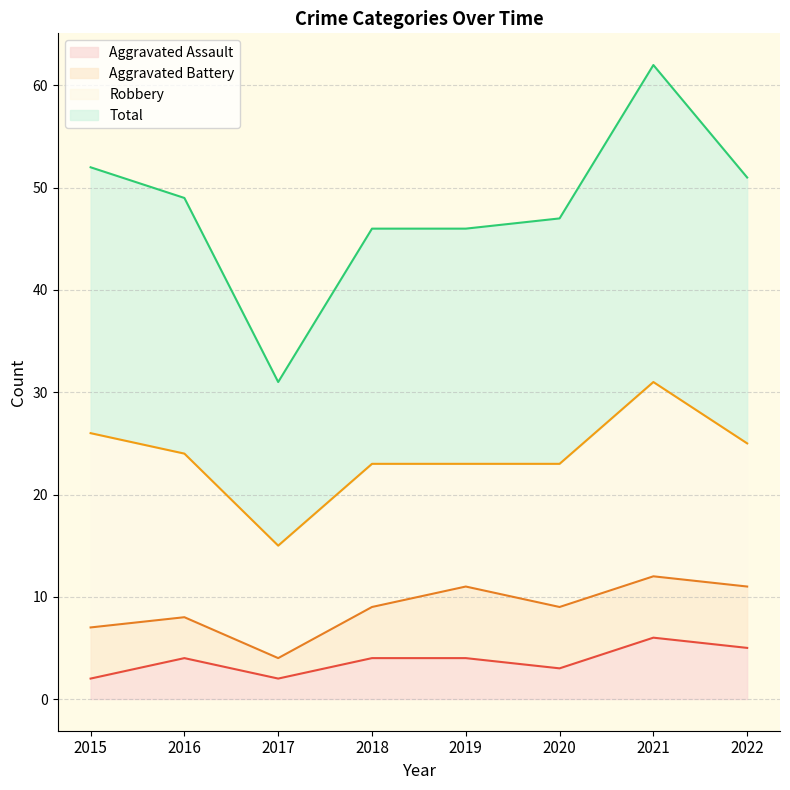

What is the difference between the highest and lowest values at 2022?

46